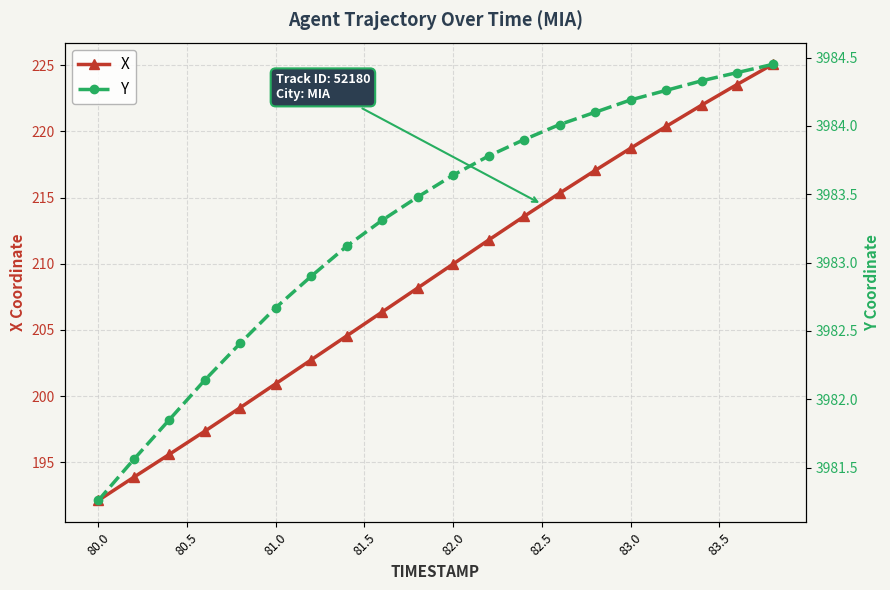

At which label does X first exceed 209?

82.0